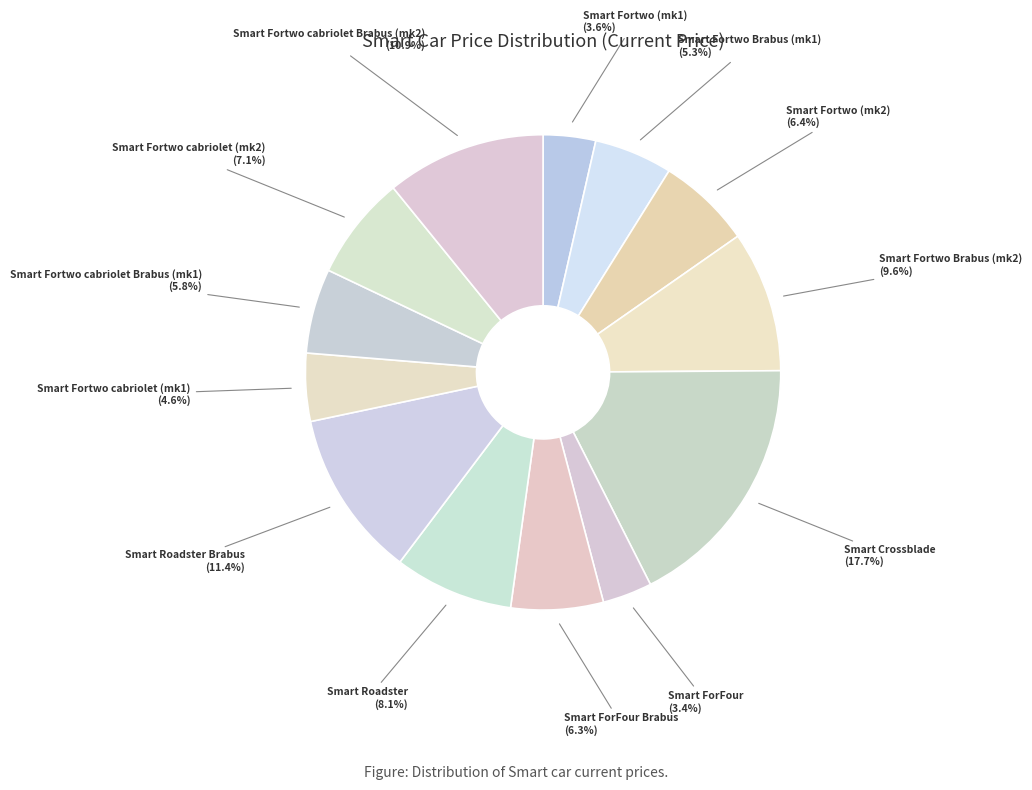

How many segments does this pie chart have?

13